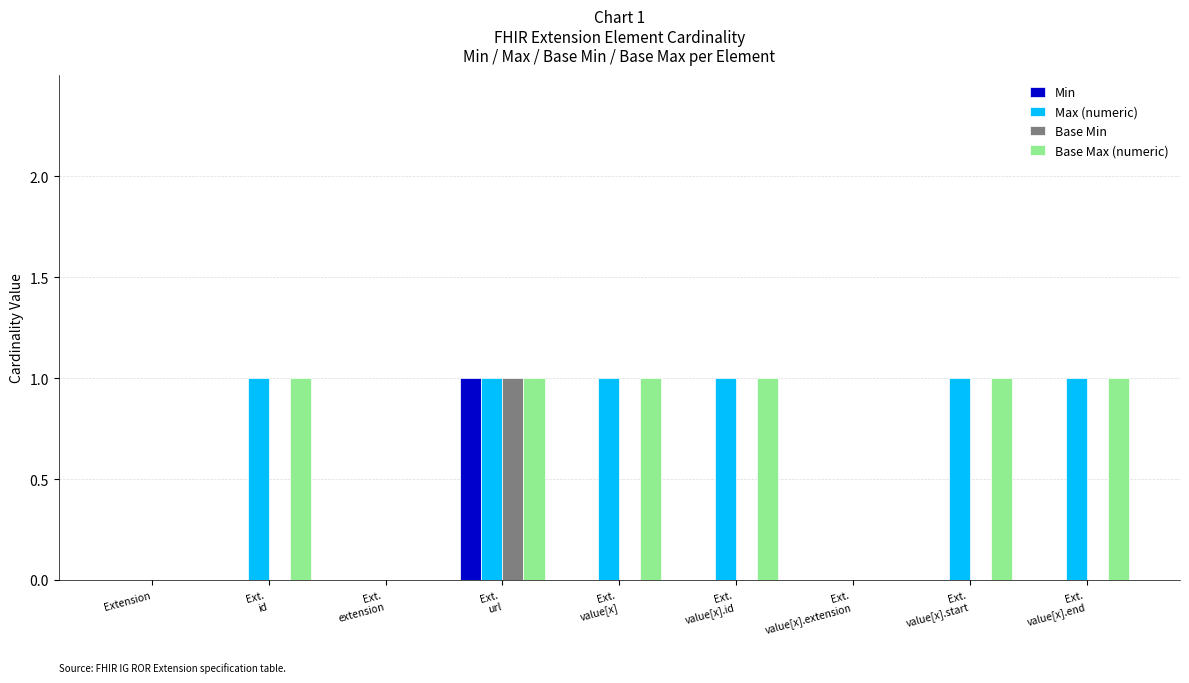

The Max (numeric) series shows 0 at Ext.
value[x].extension. True or false?

True